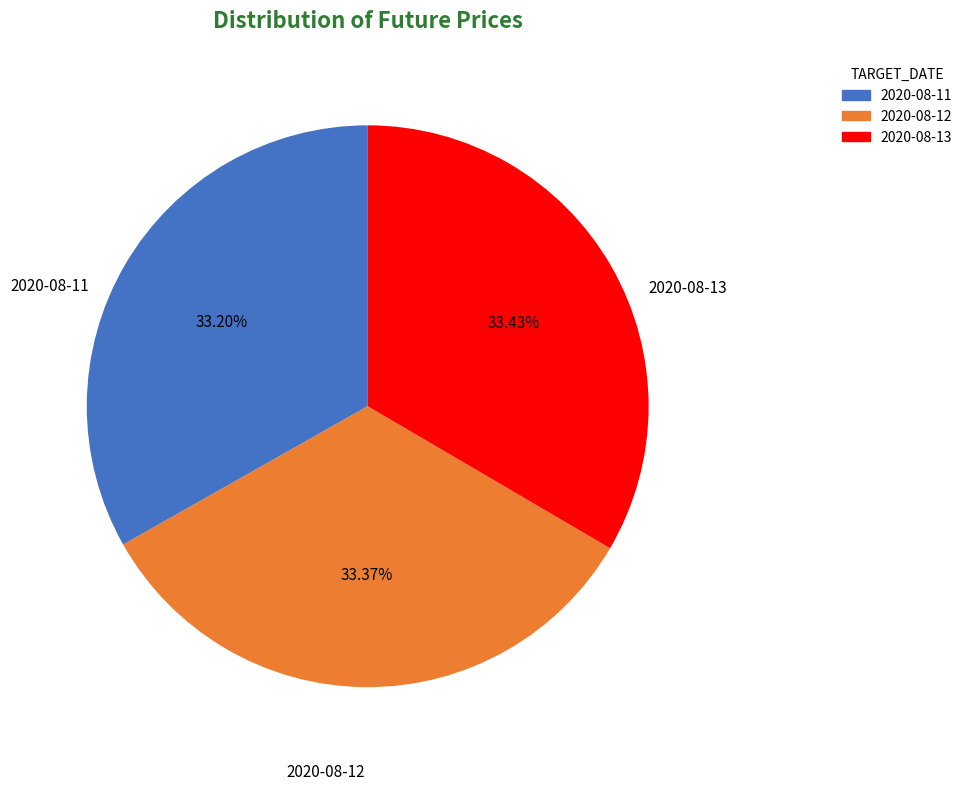

Approximately how many times larger is the value at 2020-08-11 compared to 2020-08-12?

1.0